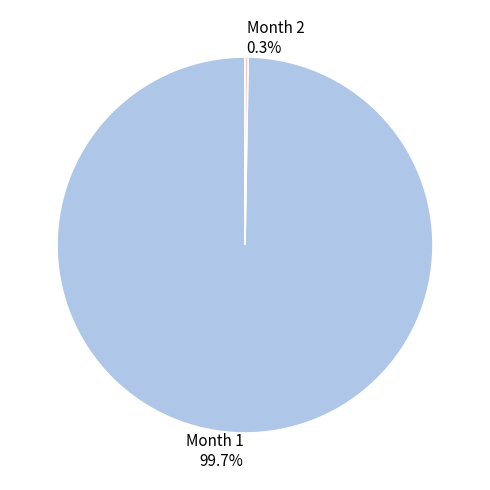

Which slice represents more than half of the pie?

Month 1